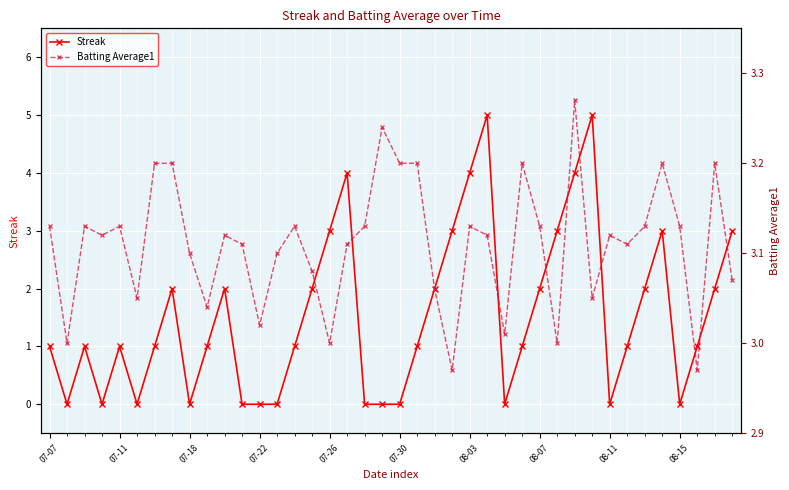

What is the minimum value for Batting Average1?

3.0